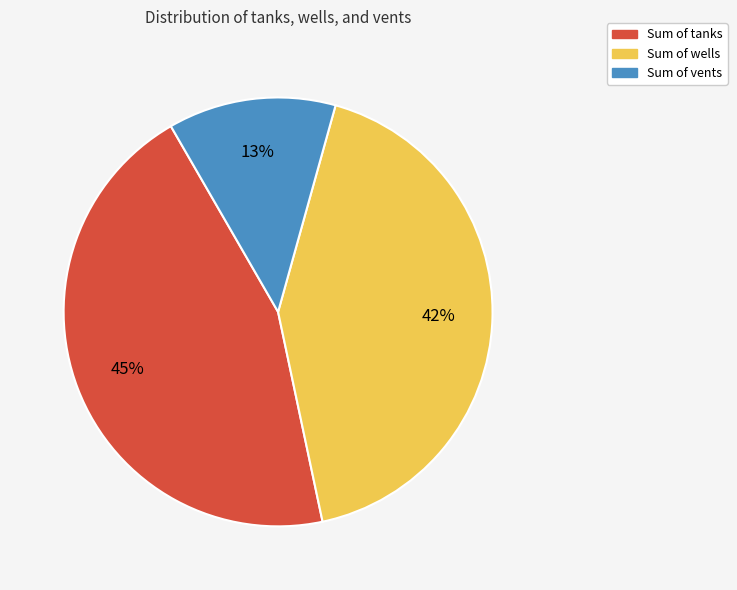

What is the ratio of the value at Sum of vents to the value at Sum of wells?

0.3